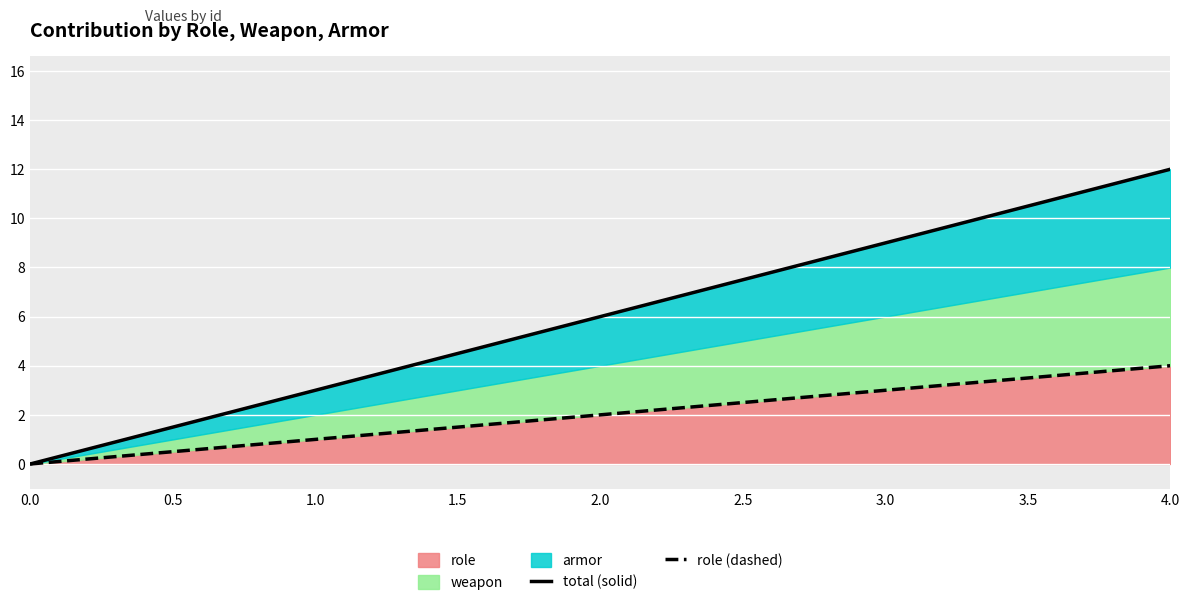

The value of role at 4.0 is 4. True or false?

True